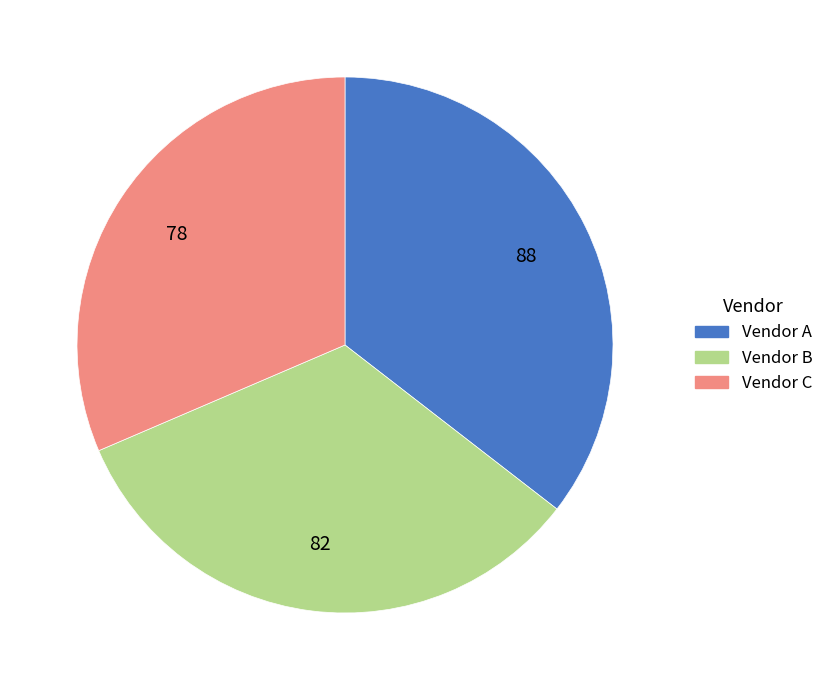

Is it true that Vendor C is 31% of the pie?

True